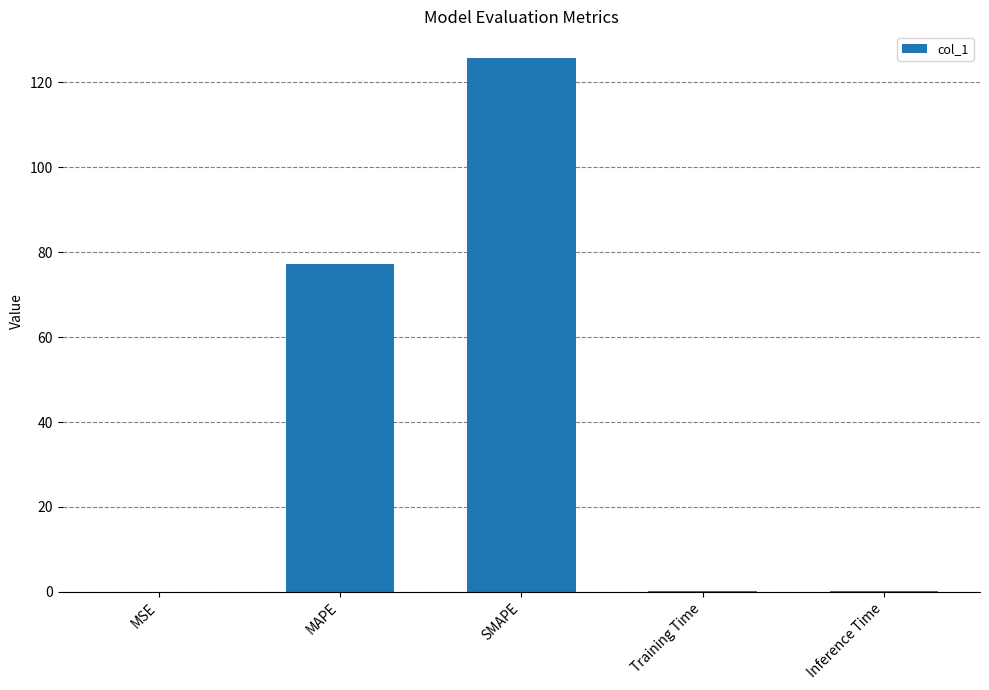

What is the change in value from MSE to Training Time?

+0.1